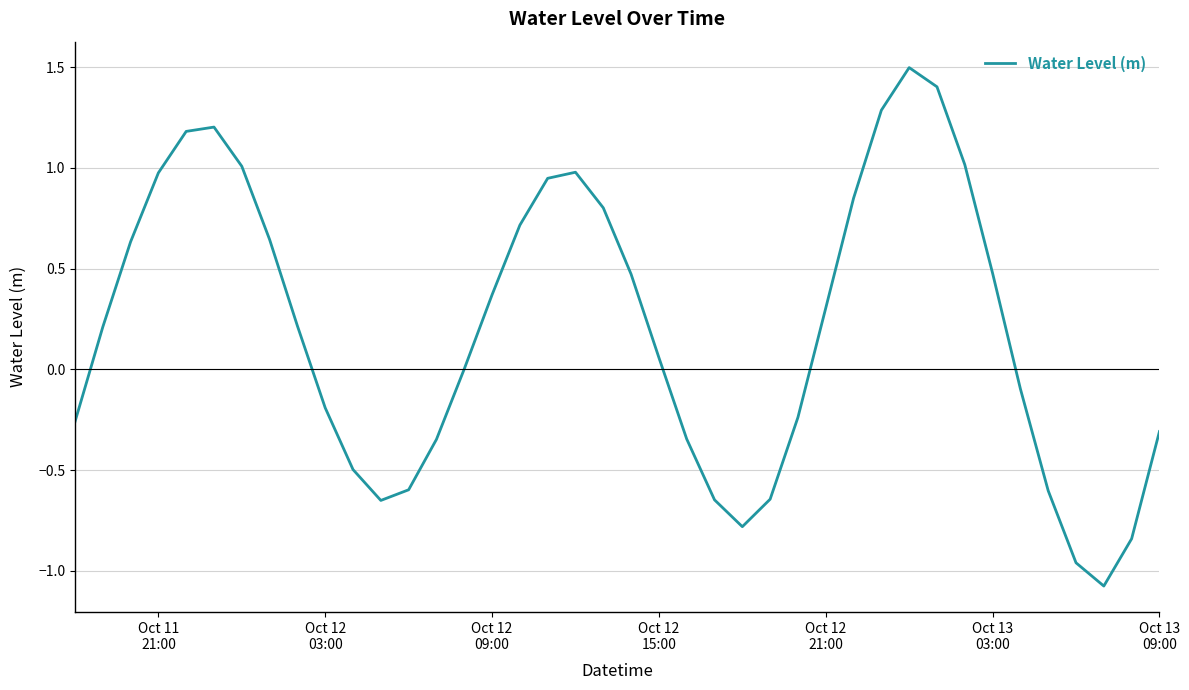

What is the greatest value displayed?

1.5